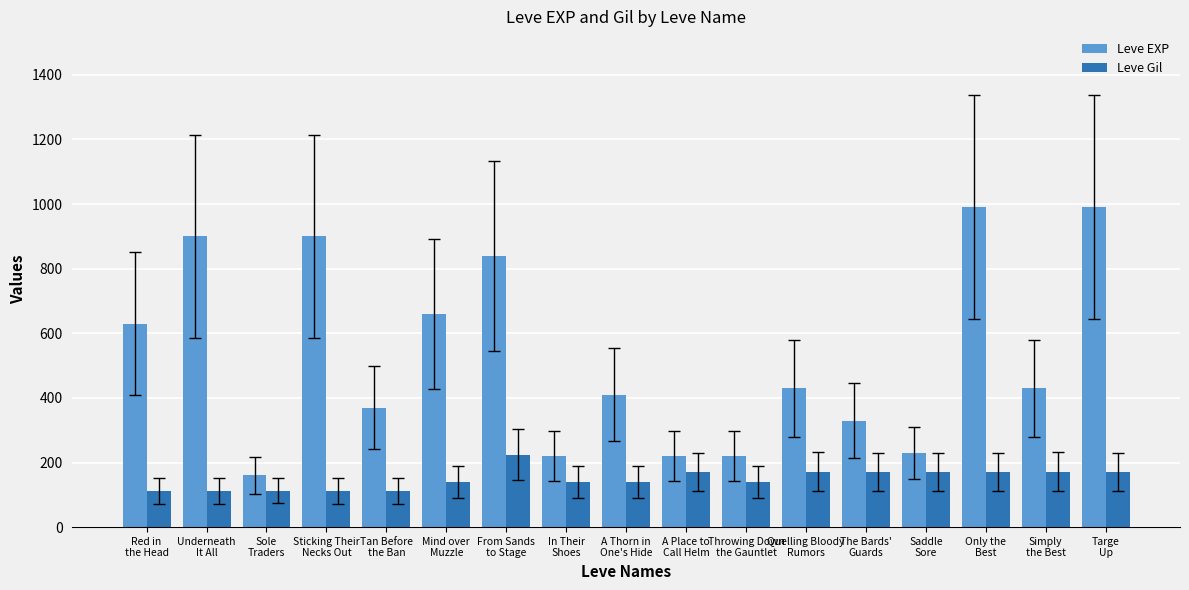

Which category has the highest value in the Leve Gil series?

From Sands
to Stage